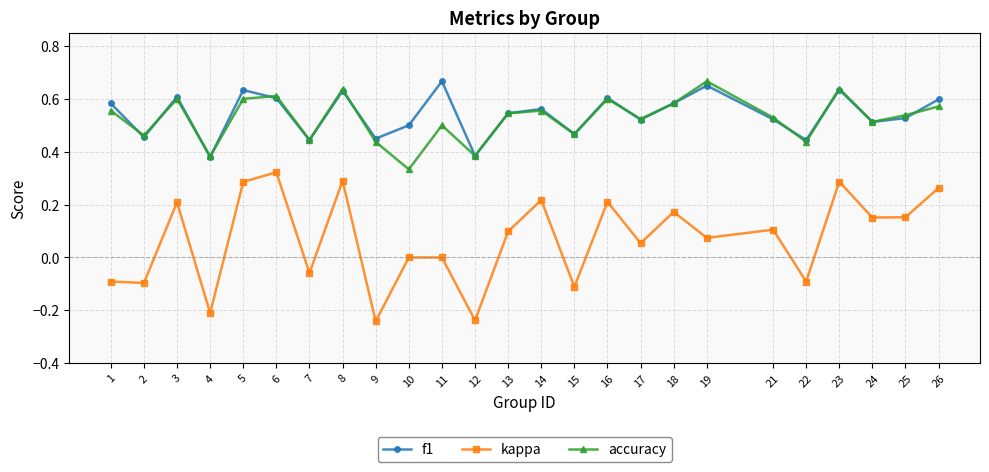

Is it true that f1 equals 0.5 at 10?

True